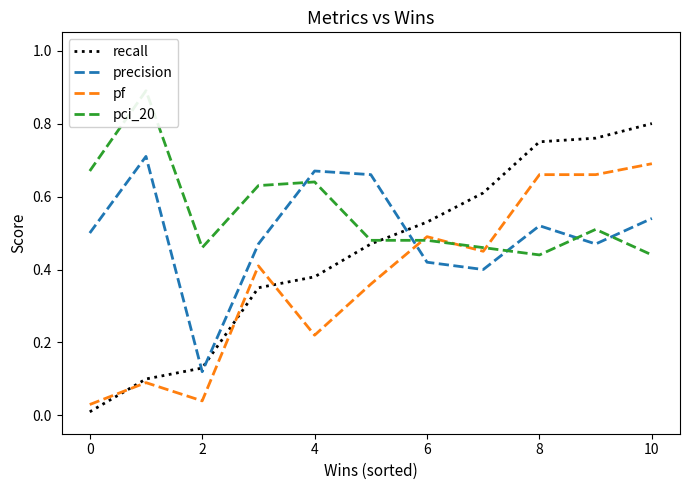

The value of pf at 6 is 0.5. True or false?

True